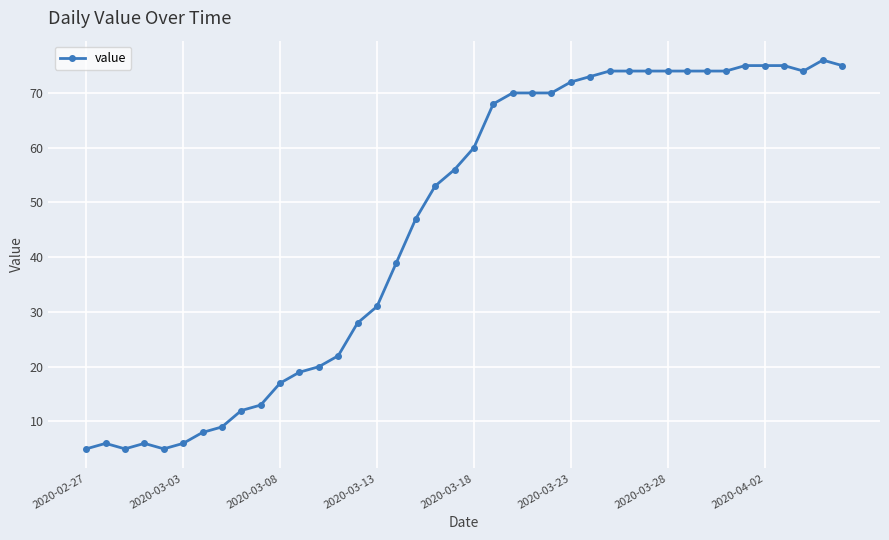

True or false: the data has more than 1 interior local peaks.

True